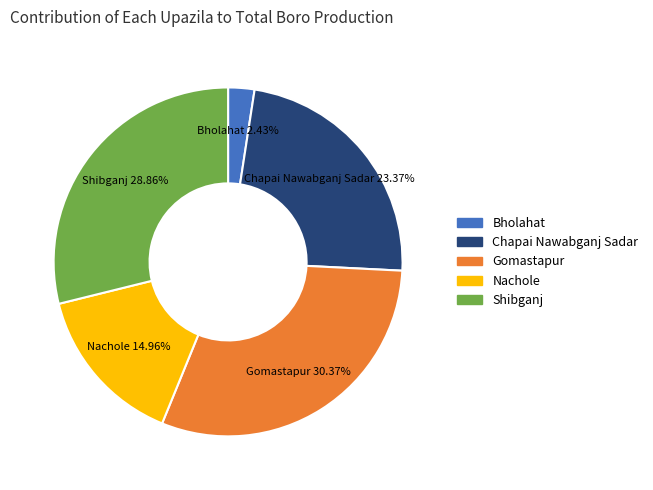

Which has a higher value, Gomastapur or Chapai Nawabganj Sadar?

Gomastapur